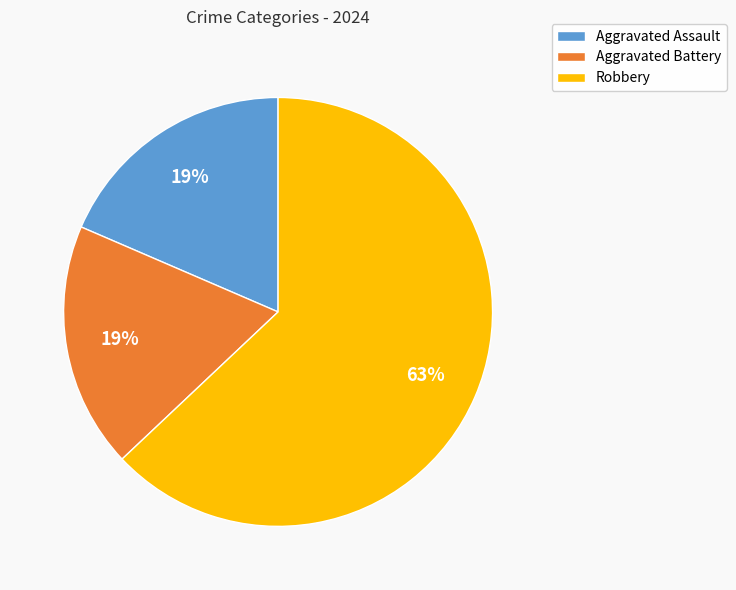

To the nearest percent, what is the difference between the largest and smallest slice percentages?

44%